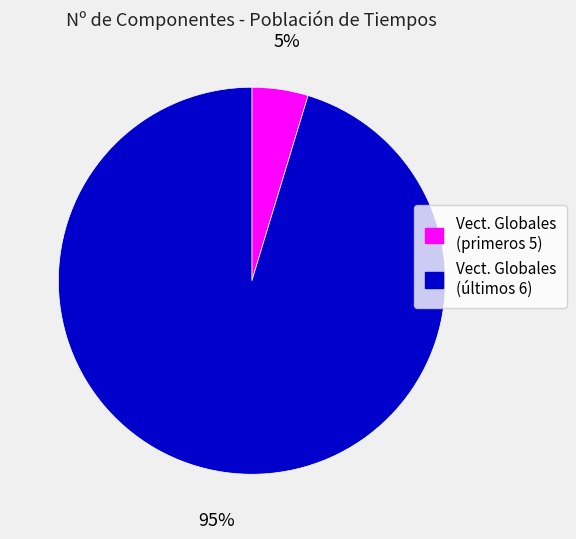

To the nearest percent, what is the average slice percentage?

50%